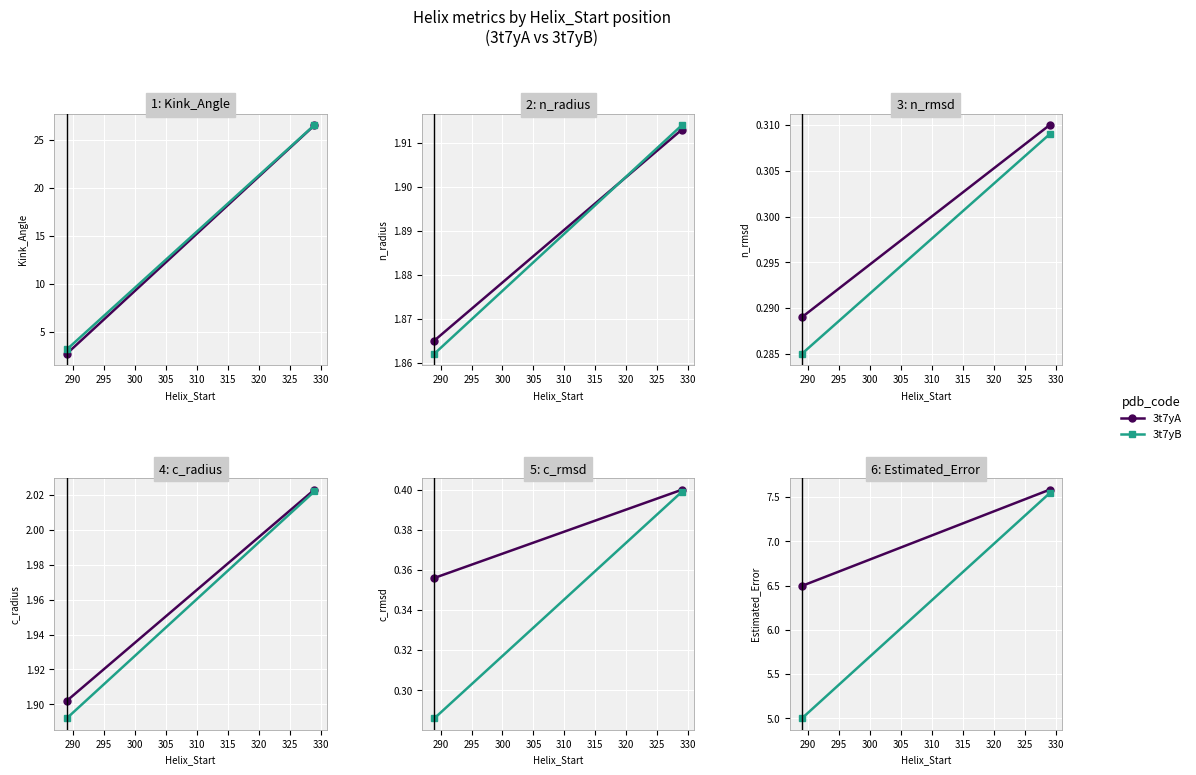

True or false: 3t7yB has a value of 7.4 at 285.

False